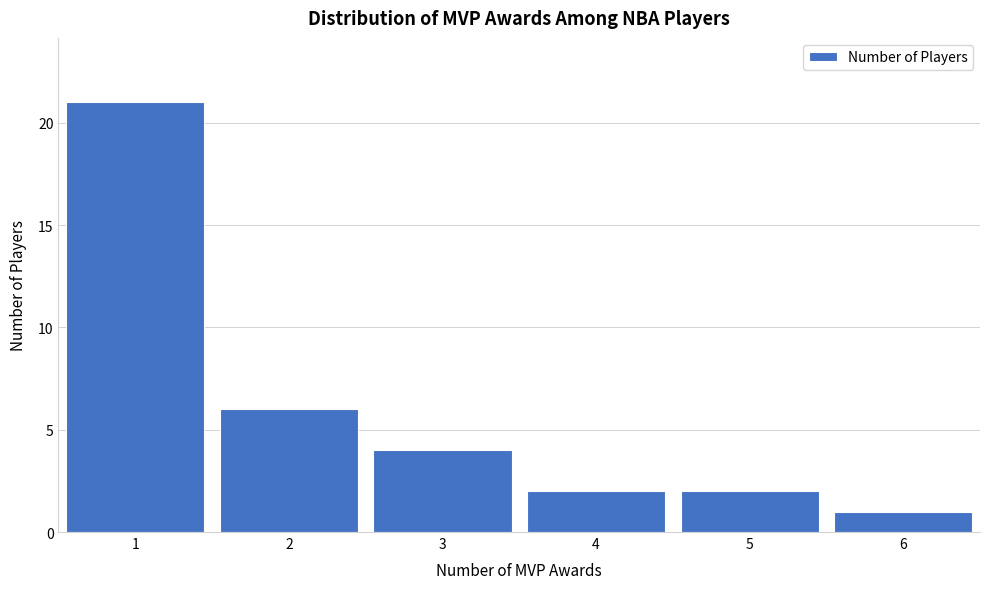

Reading left to right, list every bar in this chart as the range it spans on the x-axis followed by its height. The values are not printed on the chart, so give them approximately, as read against the axis.

0.5 to 1.5: 21
1.5 to 2.5: 6
2.5 to 3.5: 4
3.5 to 4.5: 2
4.5 to 5.5: 2
5.5 to 6.5: 1